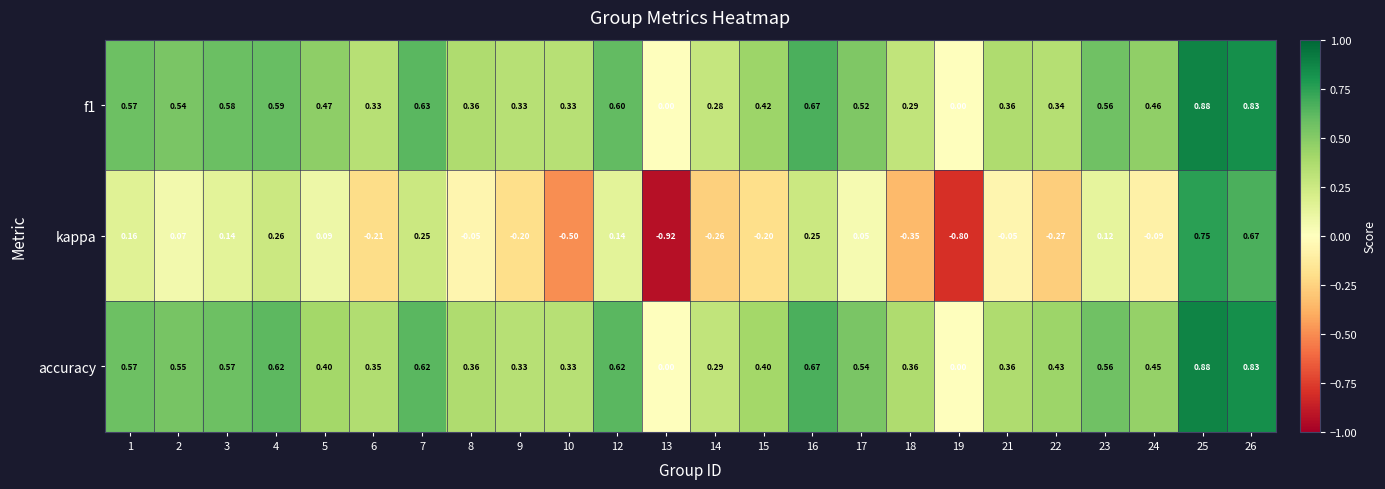

Which series changed the most between 2 and 10?

kappa